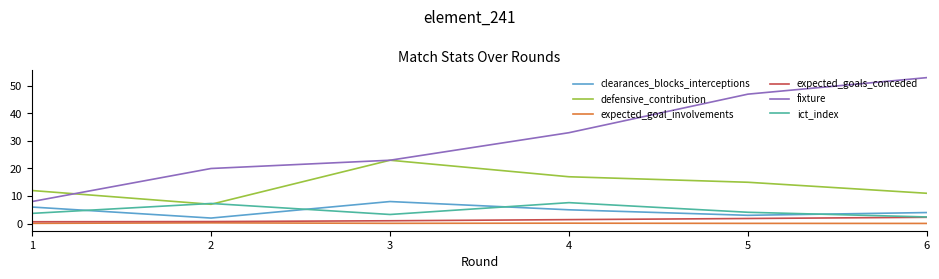

Is it true that defensive_contribution equals 12.0 at 1?

True